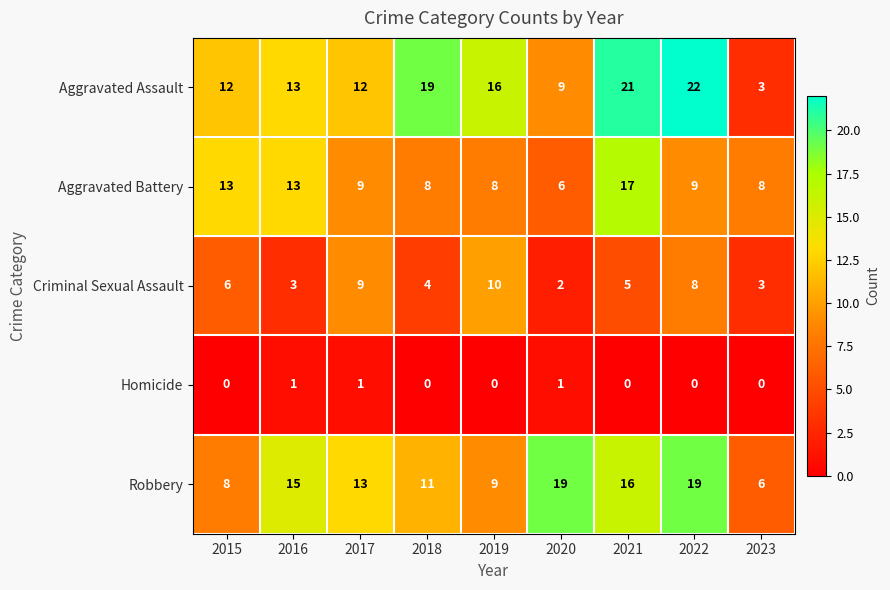

What is the maximum value for Aggravated Battery?

17